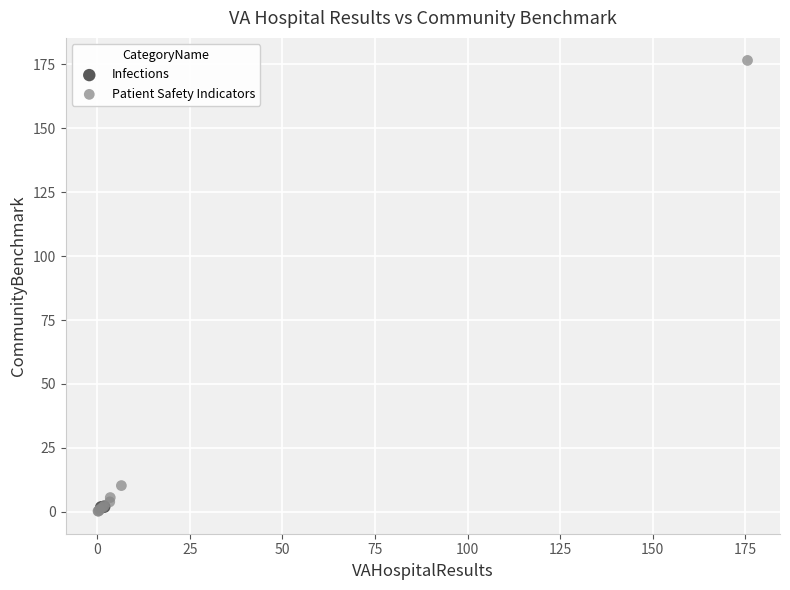

What are all the series names shown in the legend?

Infections, Patient Safety Indicators